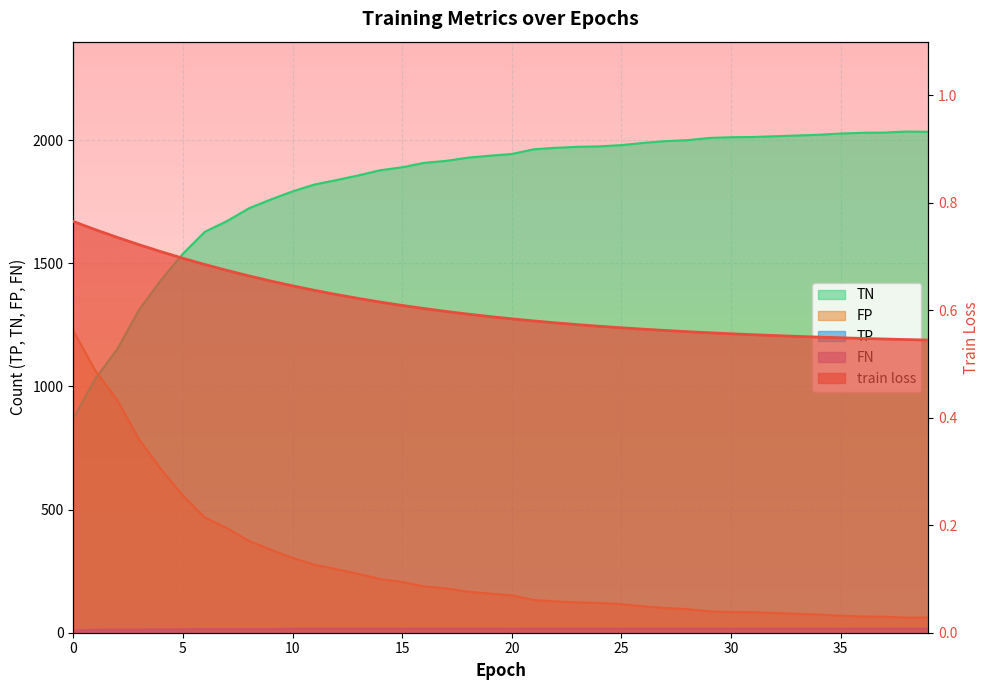

How many lines are shown in the chart?

5